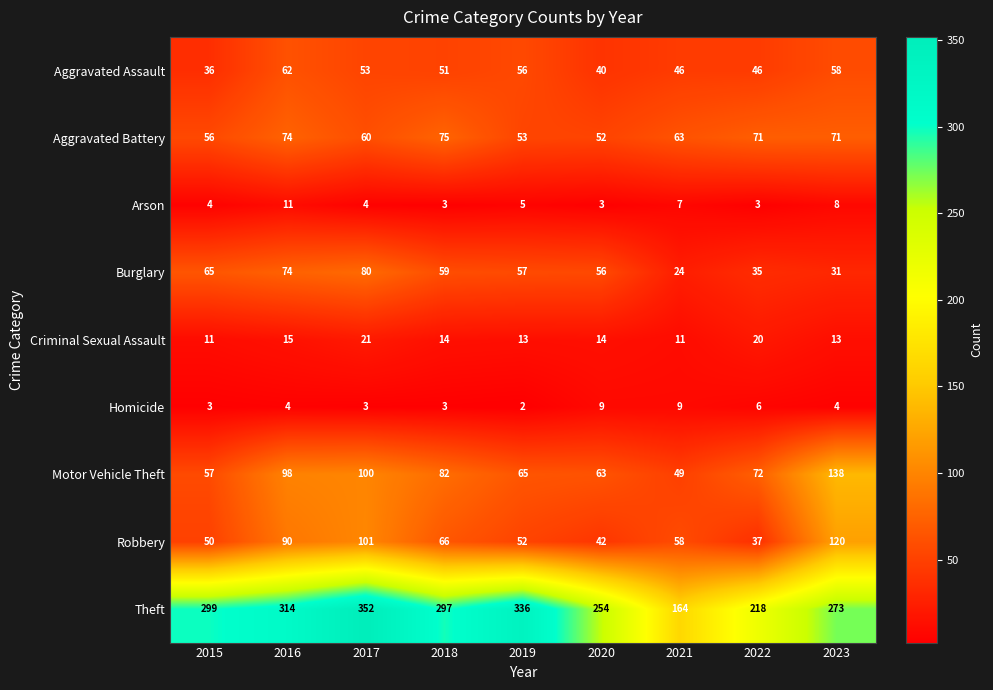

What is the maximum value shown in the chart?

352